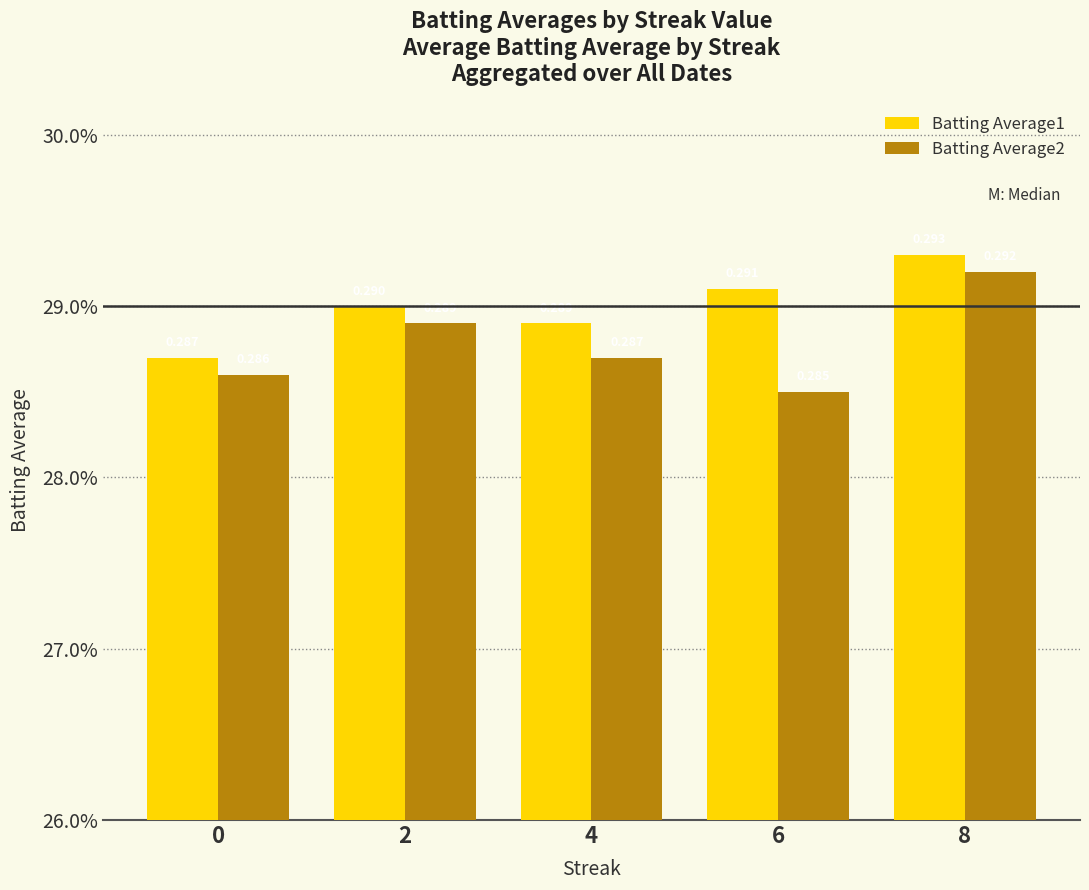

What is the value of the Batting Average1 bar at the 2nd from the left?

0.3